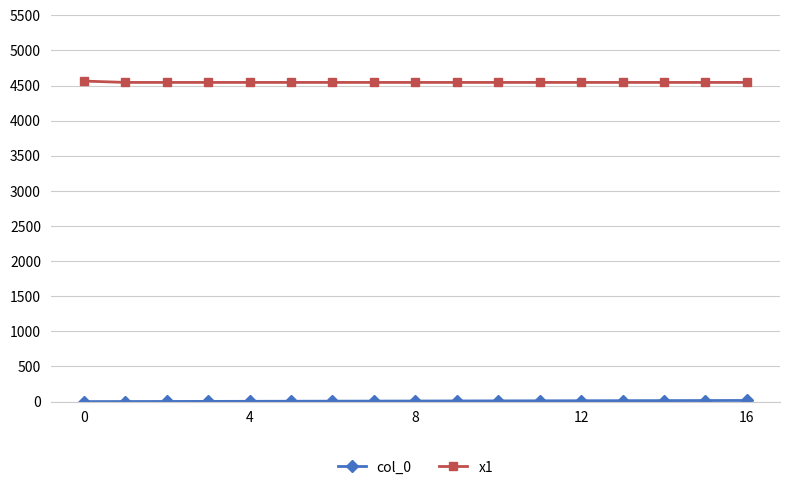

What is the sum of all x1 values?

77284